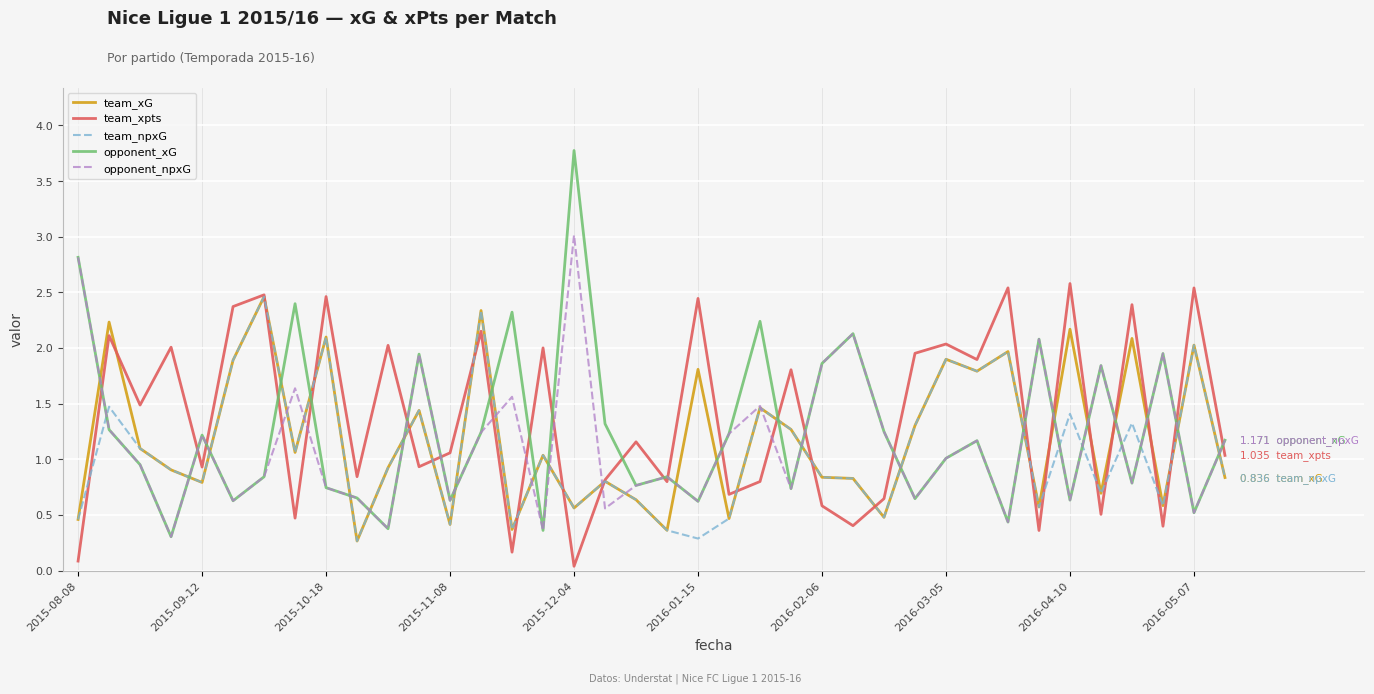

Which series has the widest spread of values?

opponent_xG